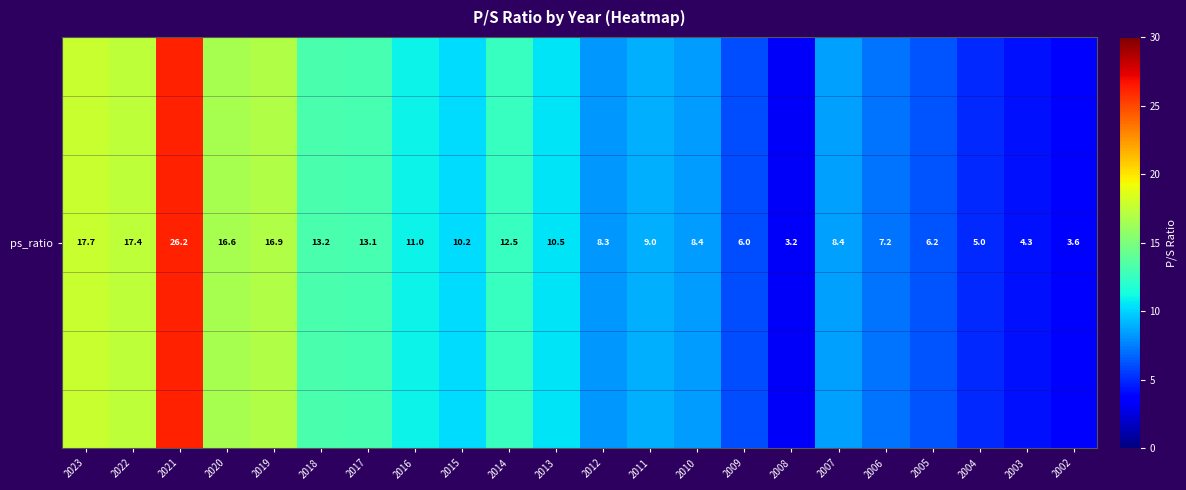

The value at 2023 is 17.7. True or false?

True